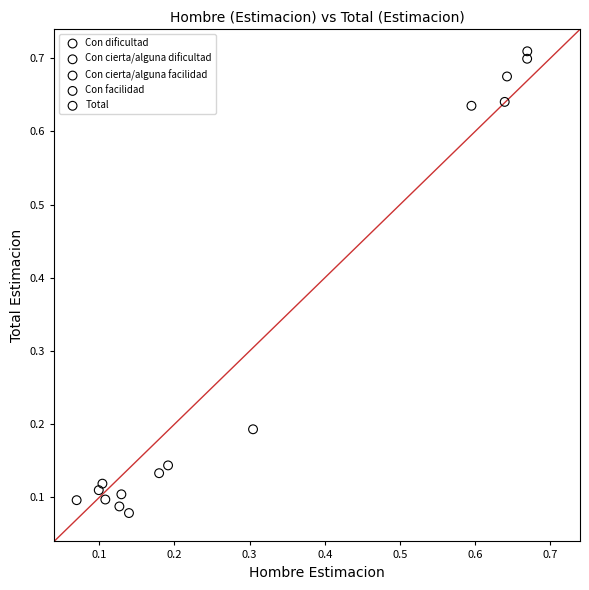

Which series has the largest Y range (max minus min)?

Con cierta/alguna facilidad